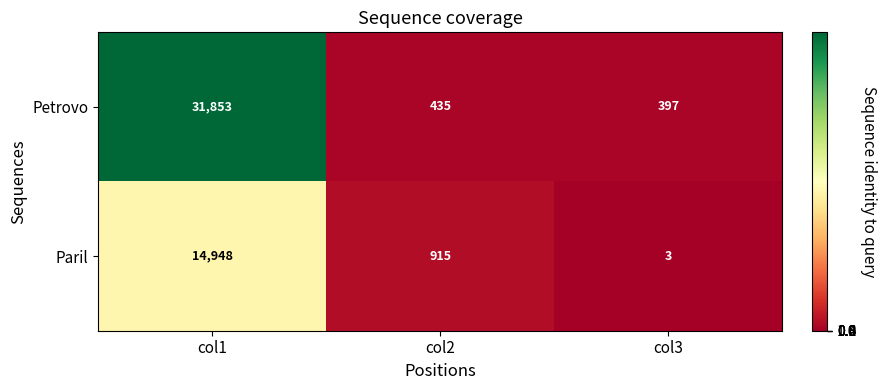

What is the difference between the second highest and minimum values in the Petrovo series?

38